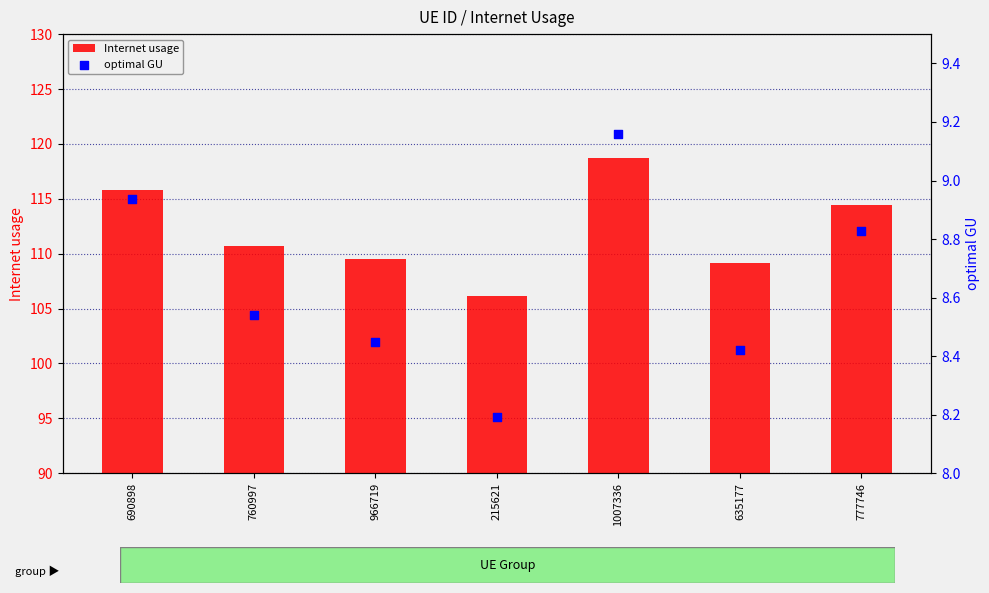

What are all the series names shown in the legend?

Internet usage, optimal GU